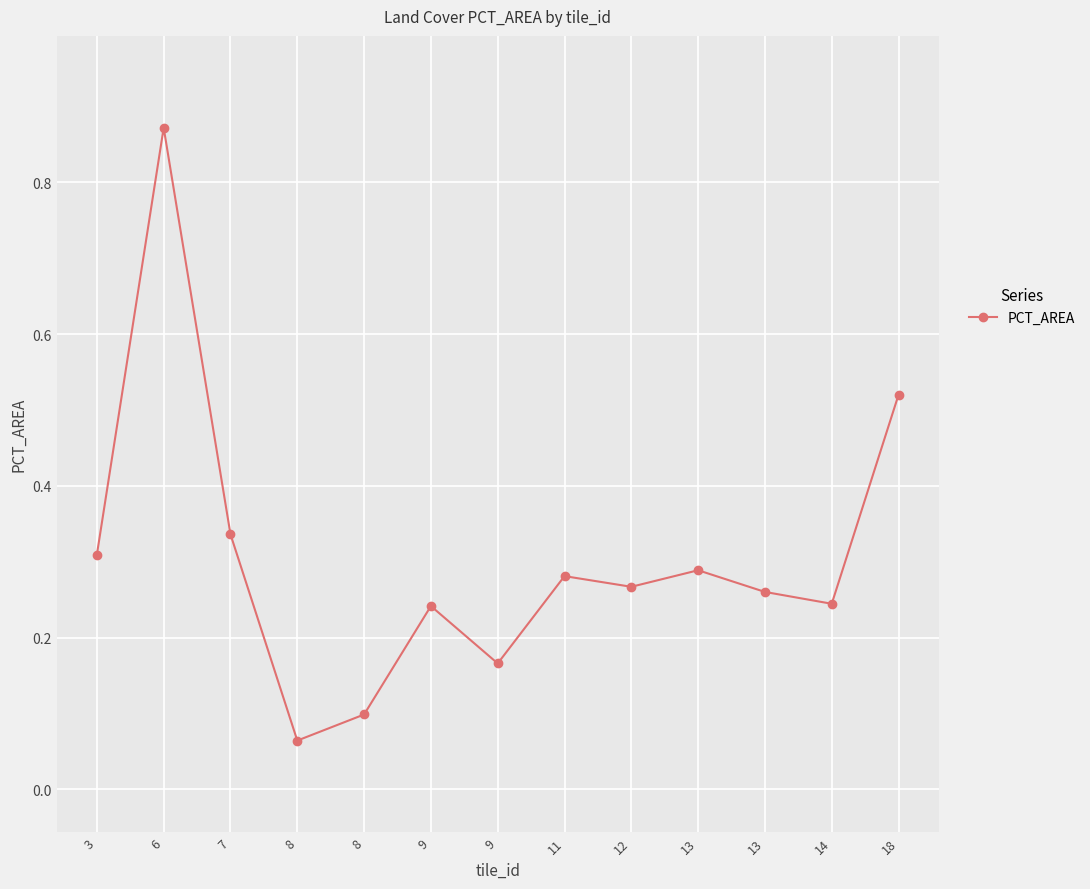

What is the average value?

0.3